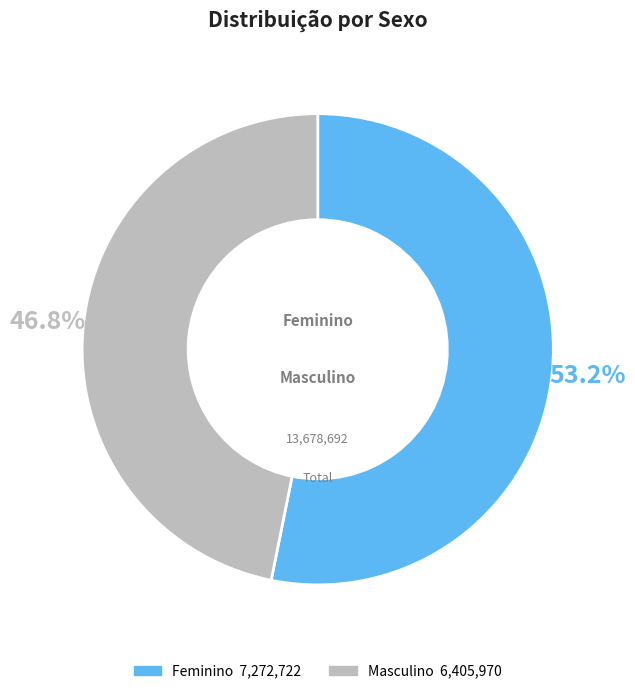

How much of the chart is everything except Masculino?

53.2%